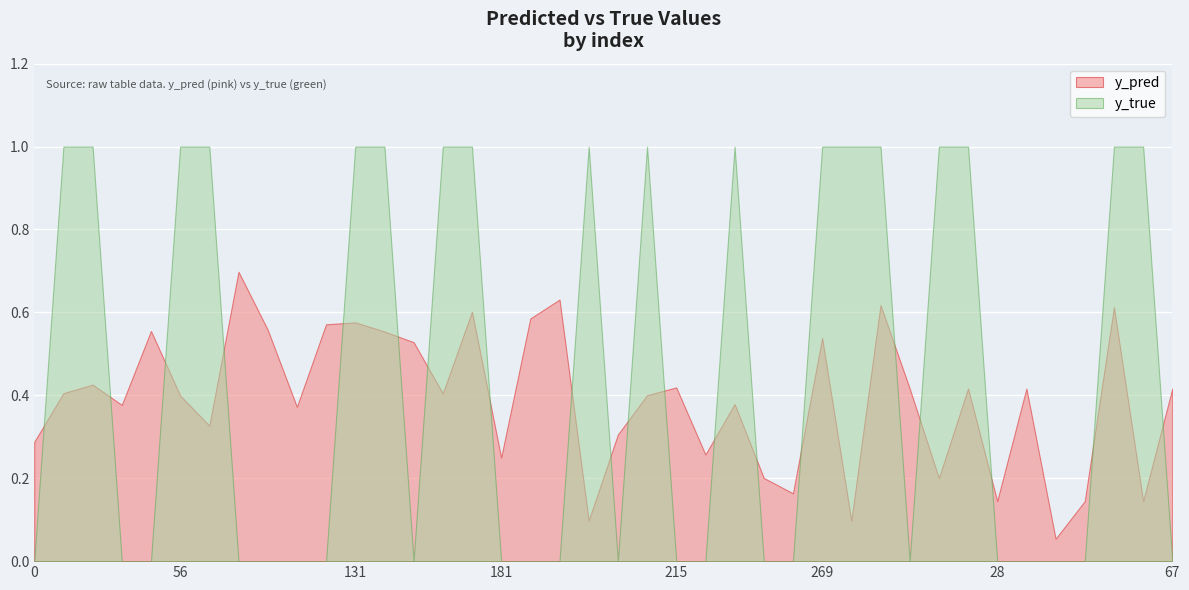

What is the sum of all y_true values?

18.0